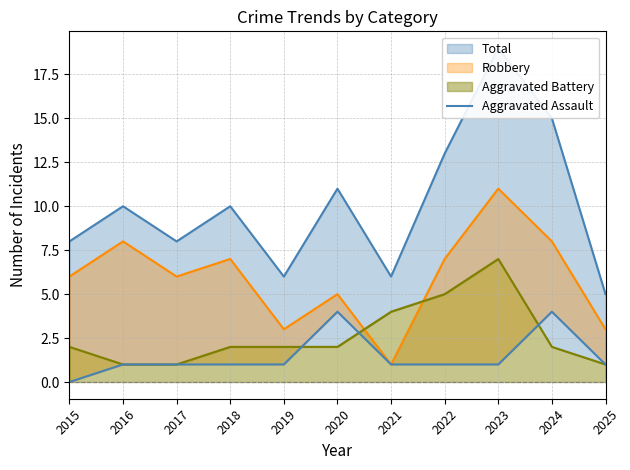

The chart shows a value of 2 at 2018. True or false?

False